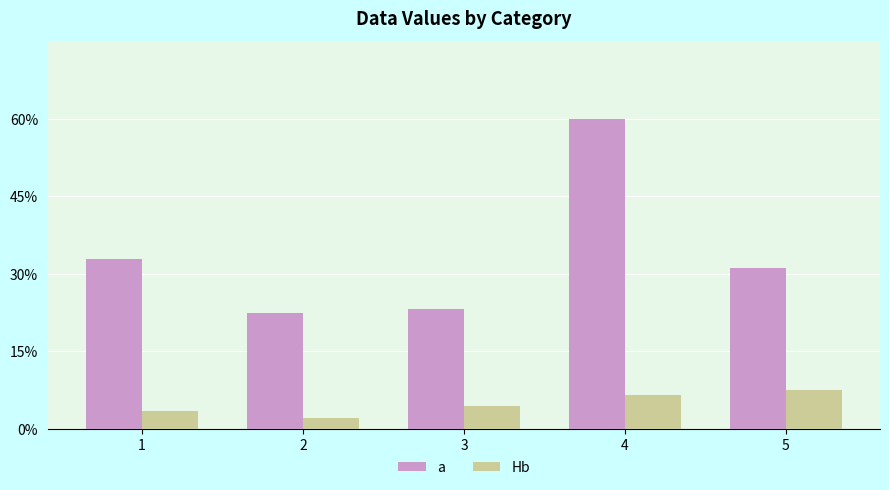

List the series in order of their overall mean, highest first.

a, Hb